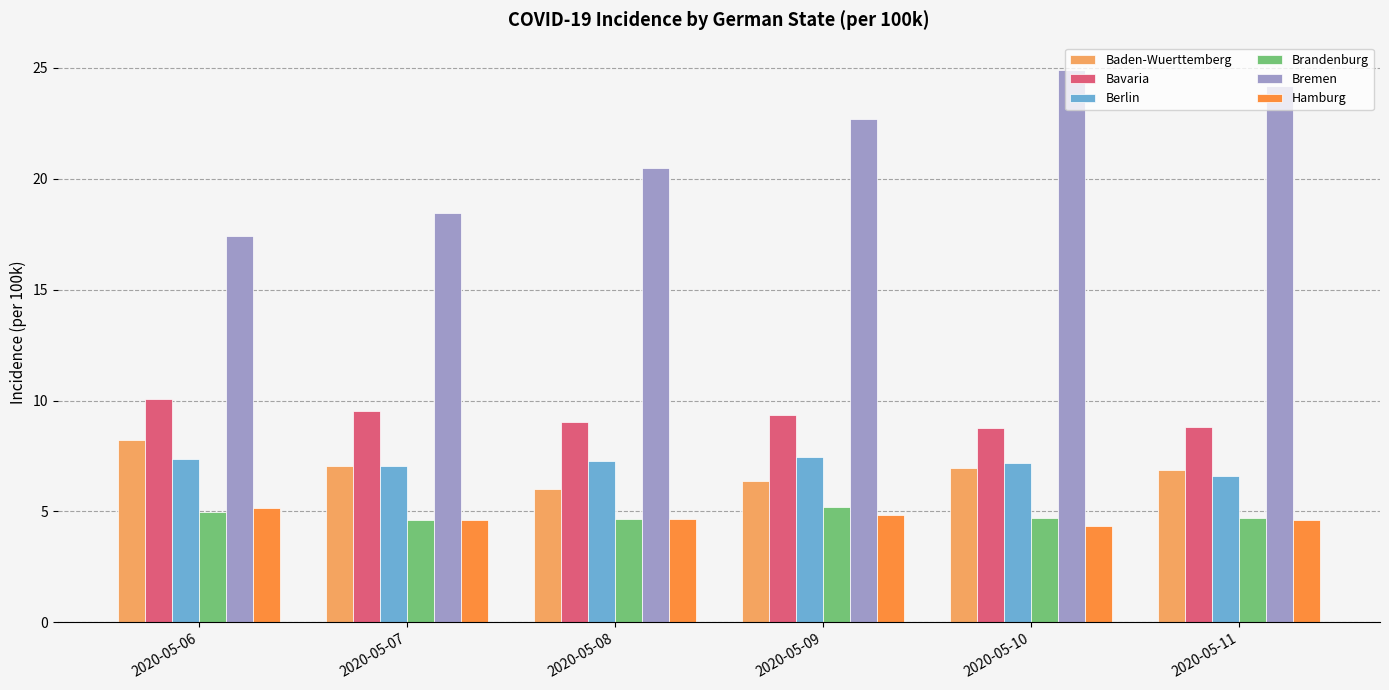

At which category does the chart reach its peak across all series?

2020-05-10